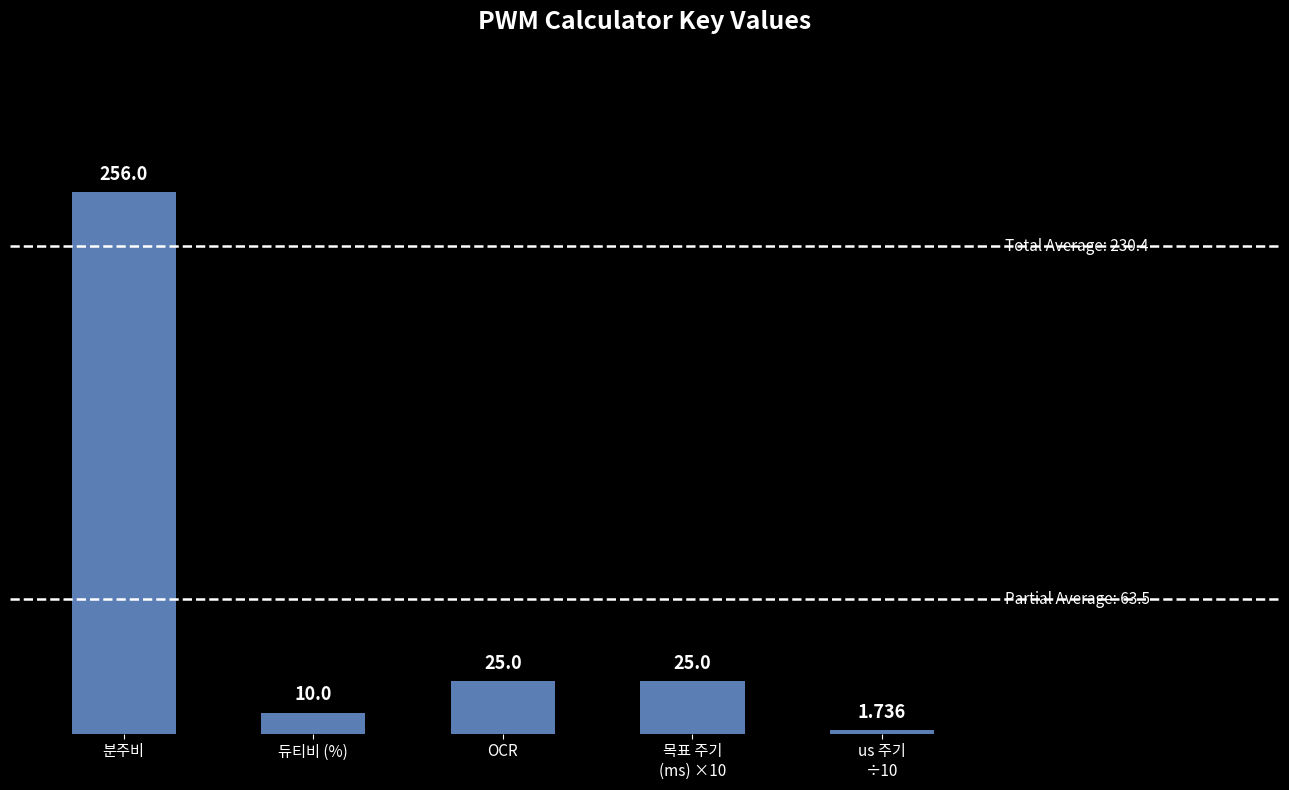

What is the ratio of the value at 분주비 to the value at 목표 주기
(ms) ×10?

10.2